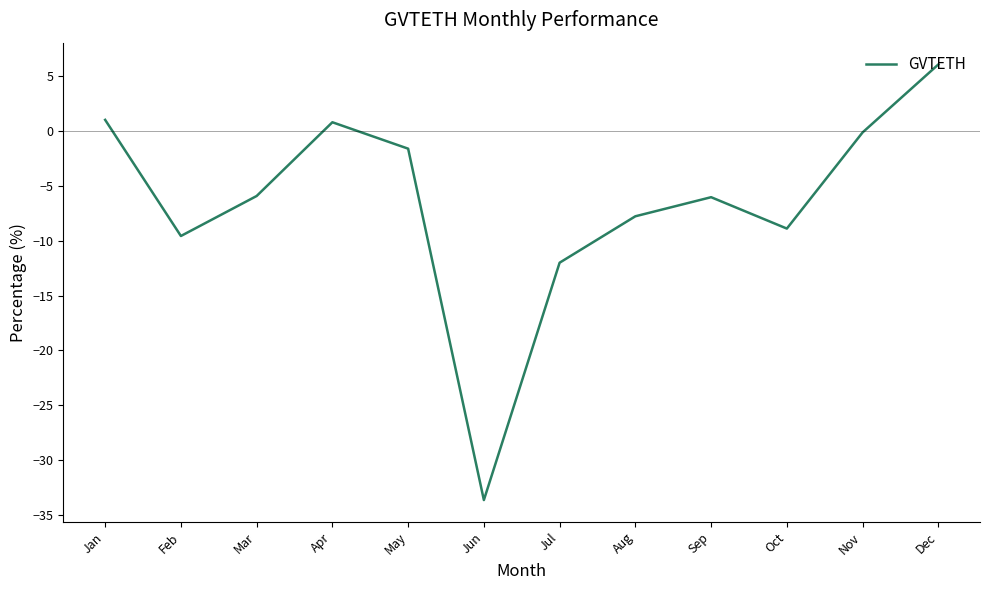

How many interior local peaks (higher than both neighbors) does the data have?

2